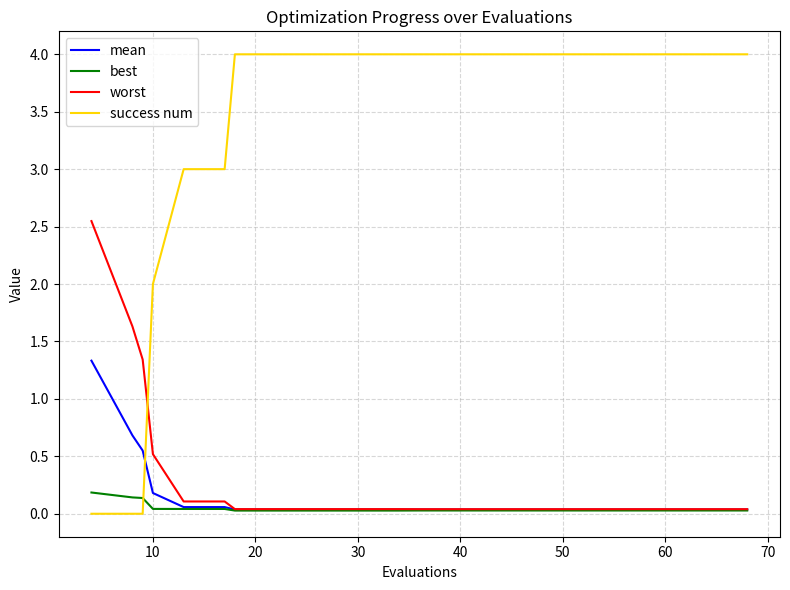

How many times do success num and worst cross each other?

1